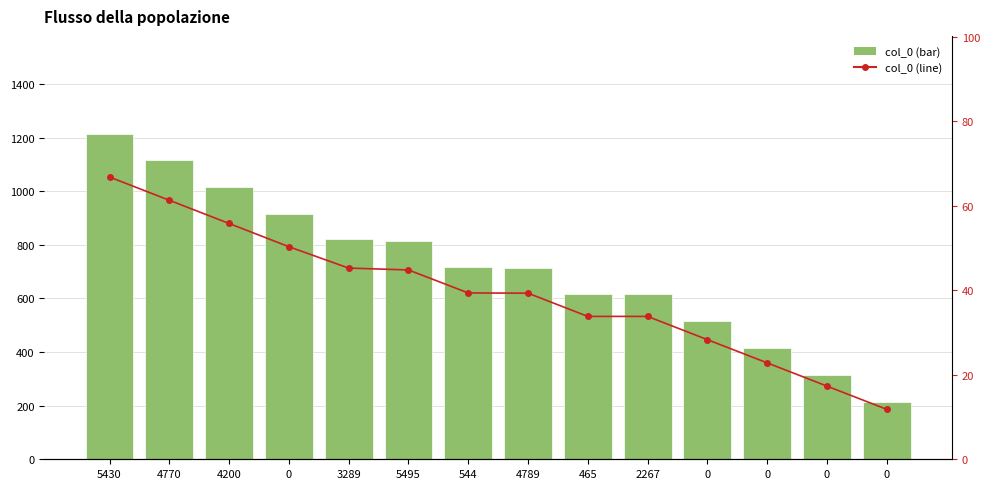

Where does the col_0 series first go above 716?

5430